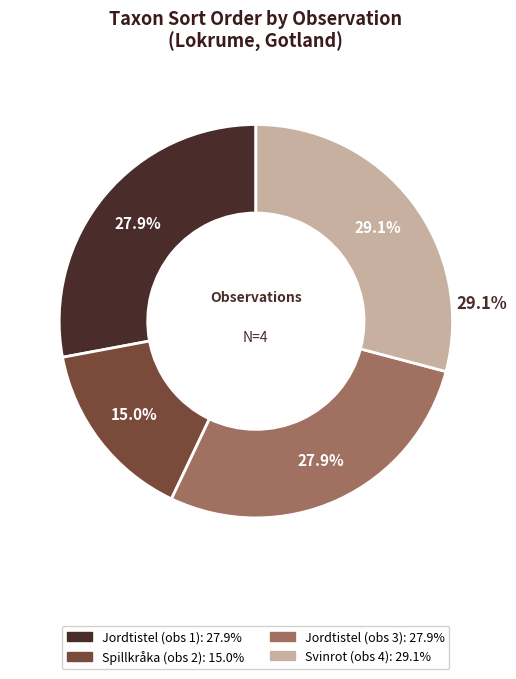

Is it true that Jordtistel (100928169) is 28% of the pie?

True